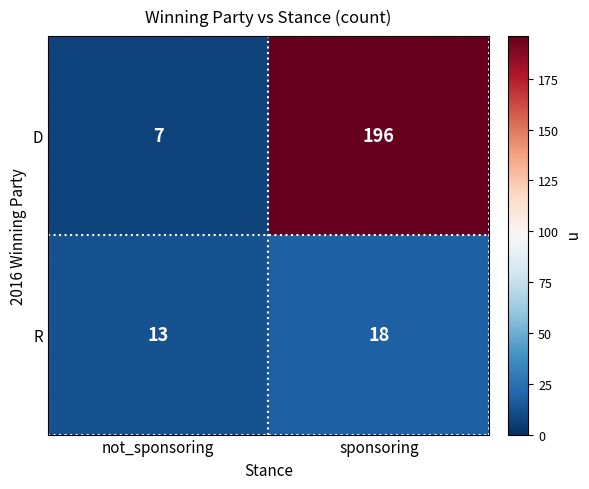

Which series has the largest total across all categories?

D